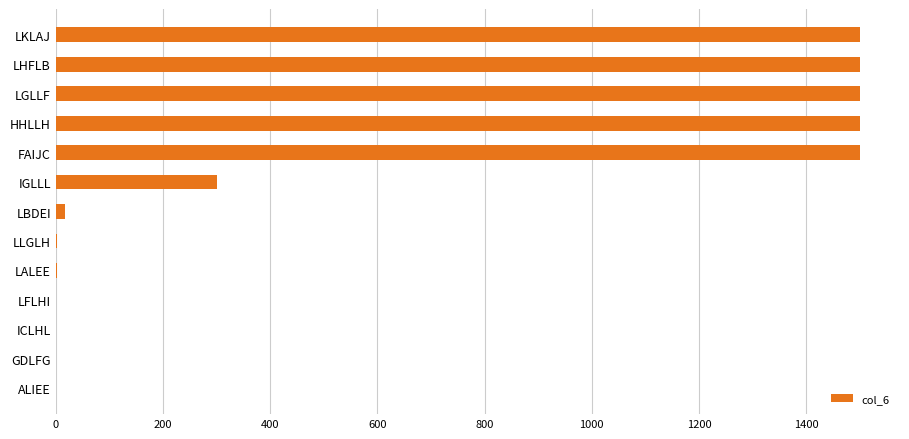

How many categories are shown in the chart?

13